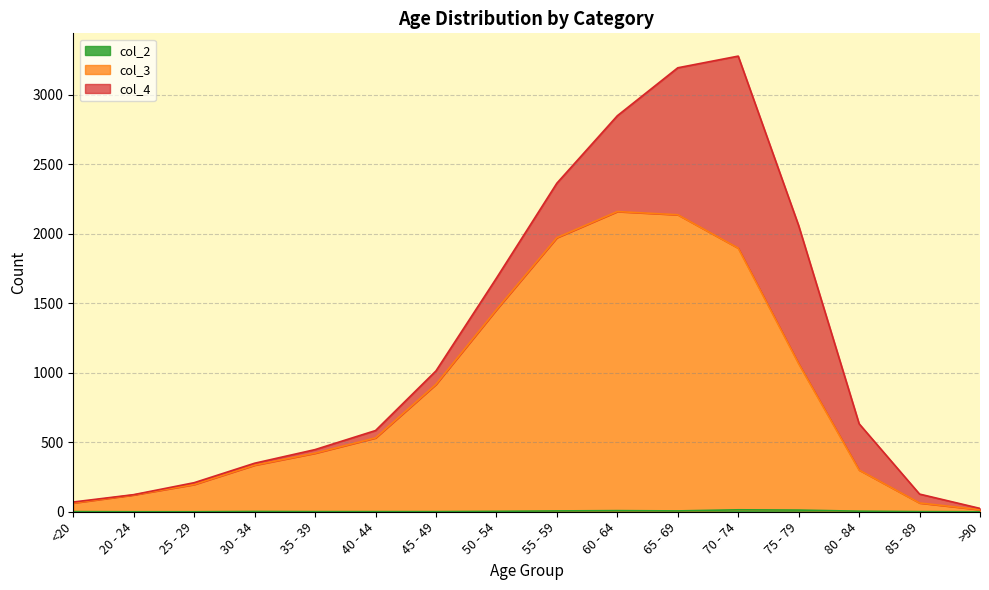

Rank the categories by col_2 value from lowest to highest.

20 - 24, 25 - 29, >90, <20, 35 - 39, 40 - 44, 45 - 49, 85 - 89, 30 - 34, 50 - 54, 80 - 84, 55 - 59, 65 - 69, 60 - 64, 75 - 79, 70 - 74